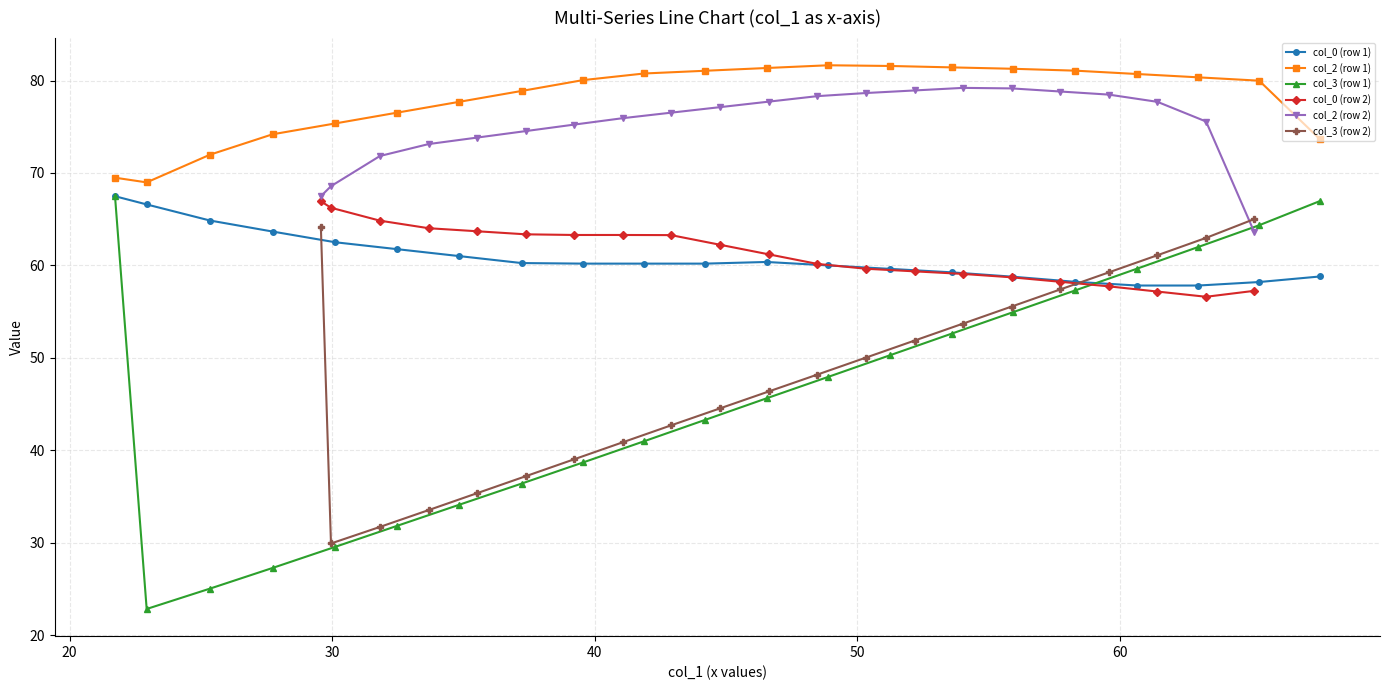

True or false: col_3 (row 1) has more than 2 points higher than both neighbors.

False